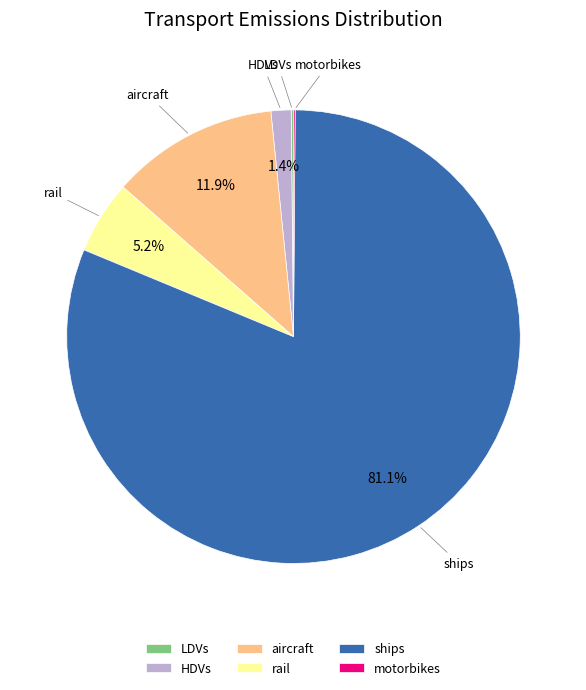

Is the sum of ships and rail greater than half?

Yes